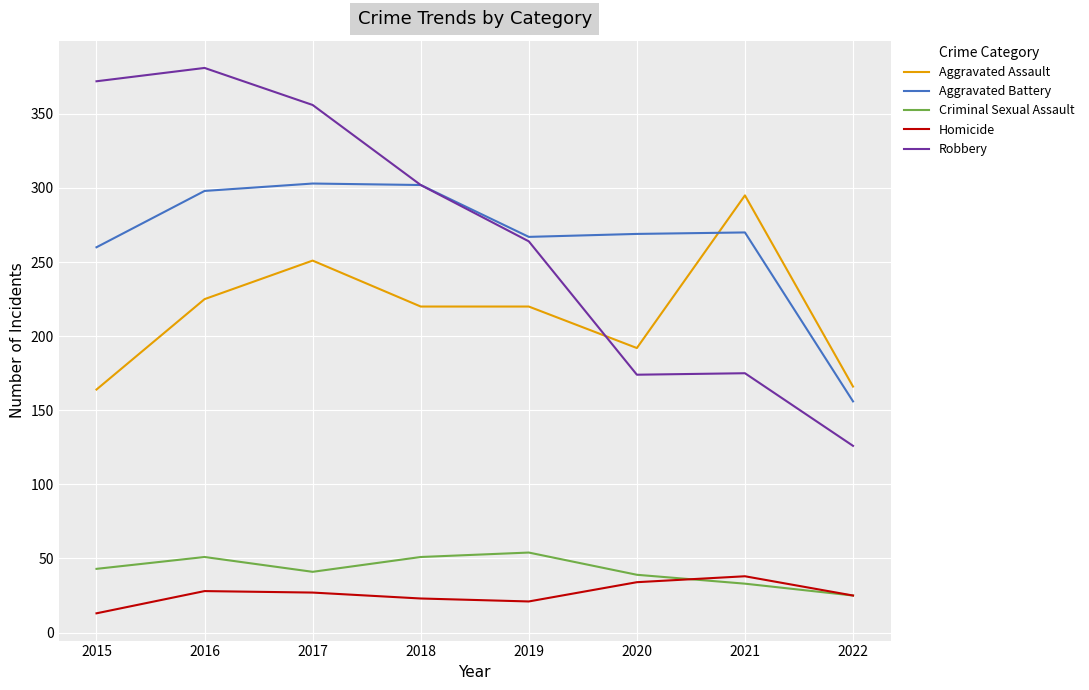

What is the difference between the Aggravated Assault values at 2019 and 2020?

28